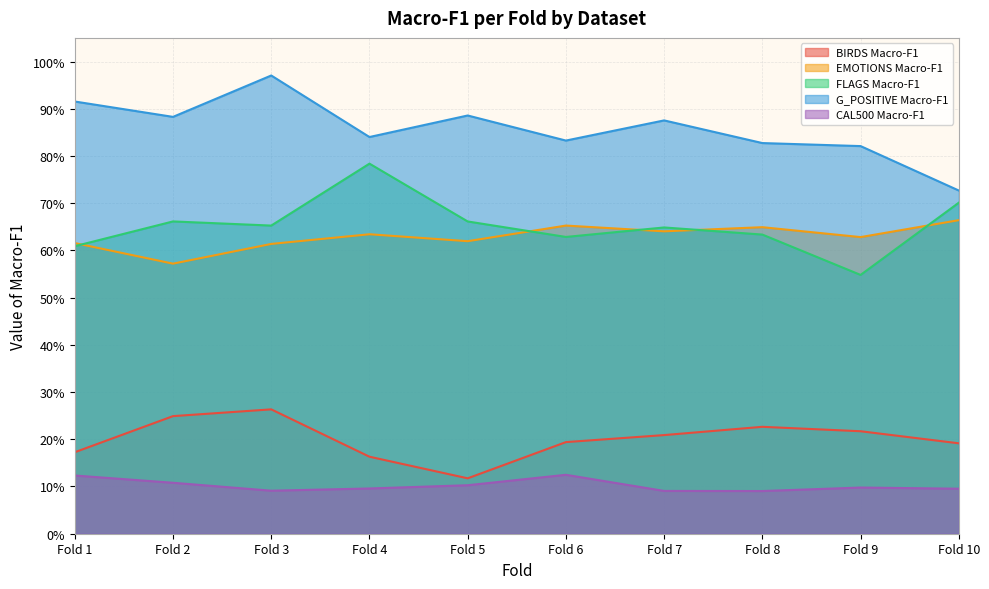

What is the sum of all CAL500 Macro-F1 values?

1.0